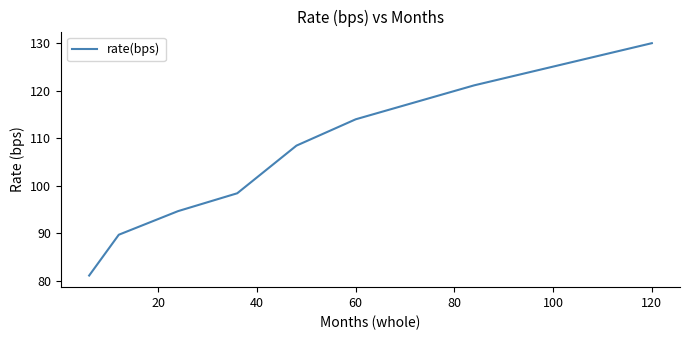

True or false: the data has more than 0 interior local peaks.

False